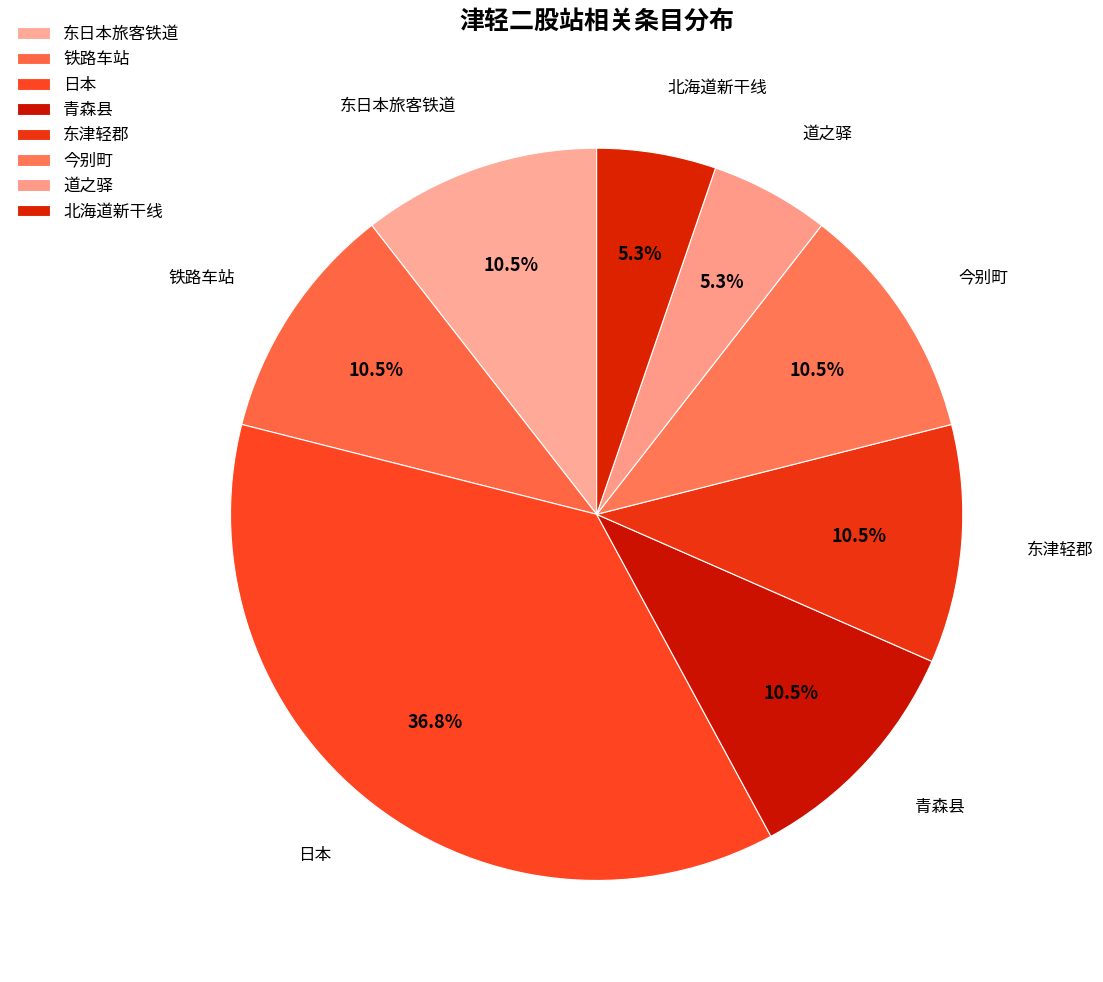

What is the total percentage of 北海道新干线 and 日本?

42.1%